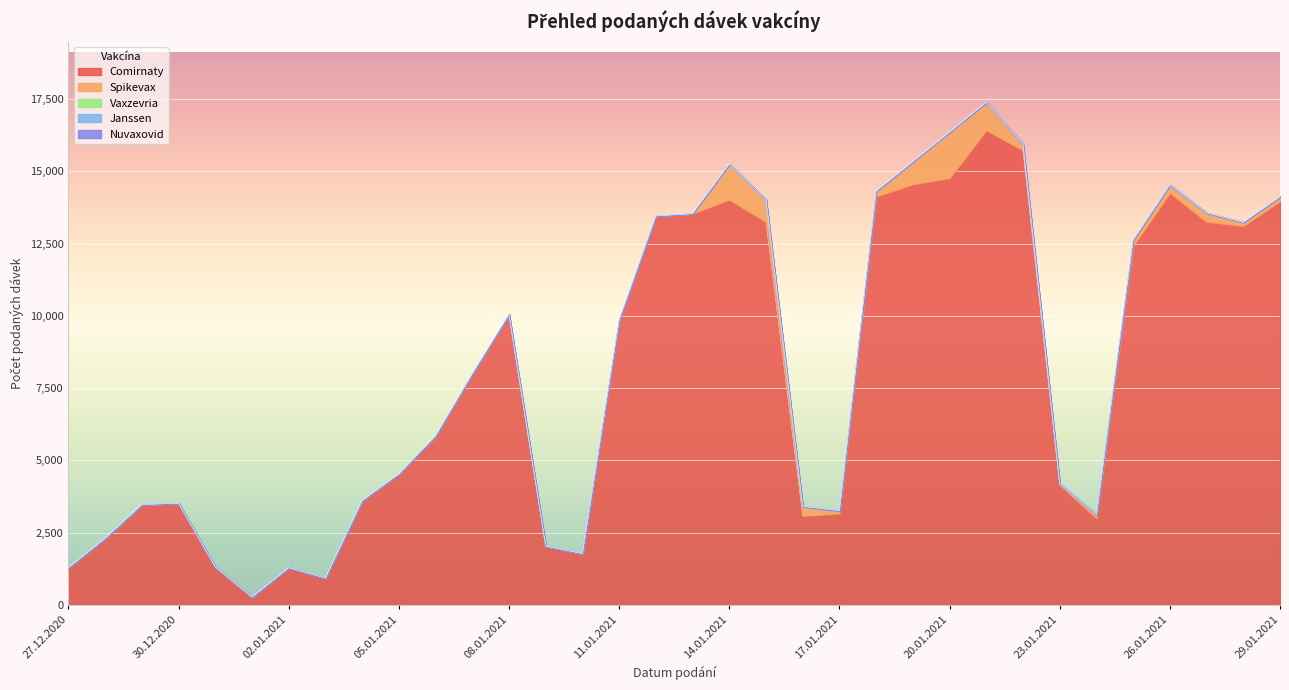

True or false: Vaxzevria has a value of 0 at 24.01.2021.

True